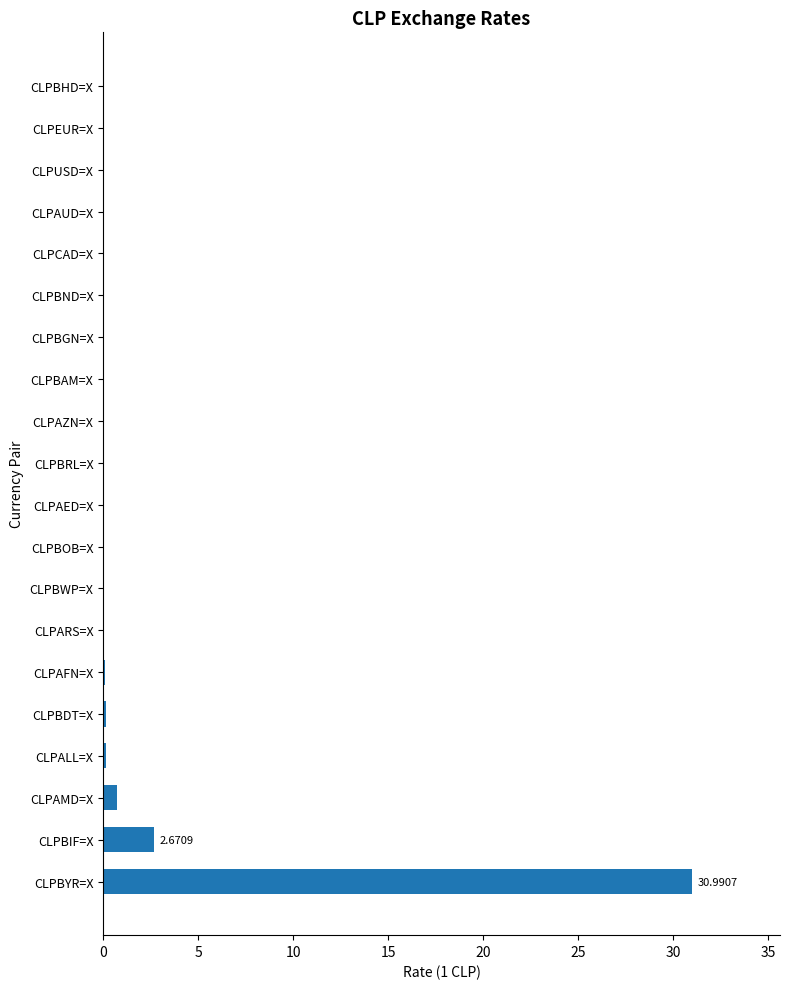

Approximately how many times larger is the value at CLPAMD=X compared to CLPBIF=X?

0.3